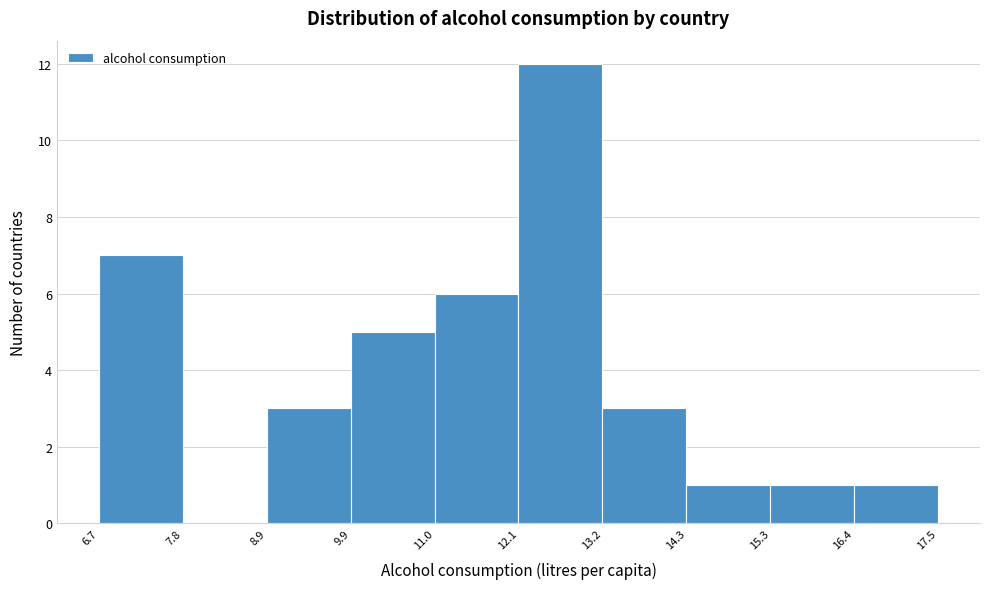

Which range on the x-axis has the tallest bar?

12.1 to 13.2